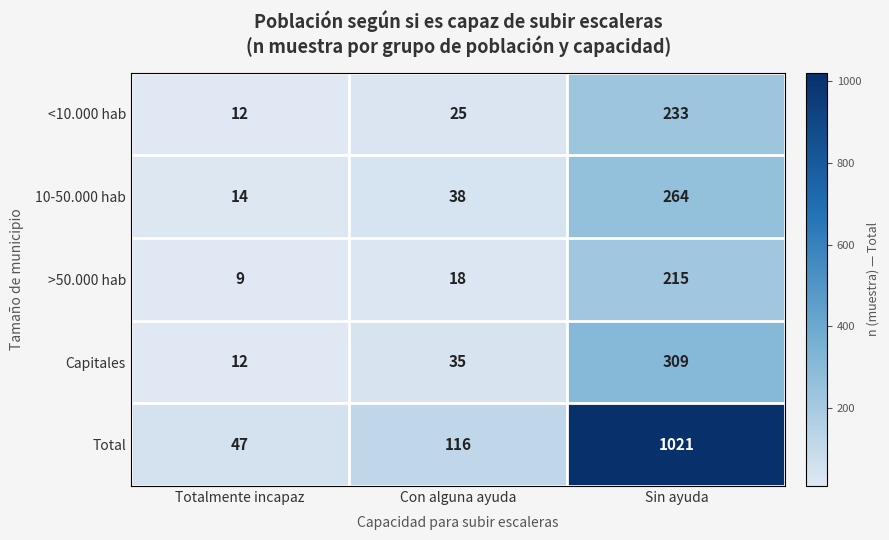

How many series are shown in this chart?

5